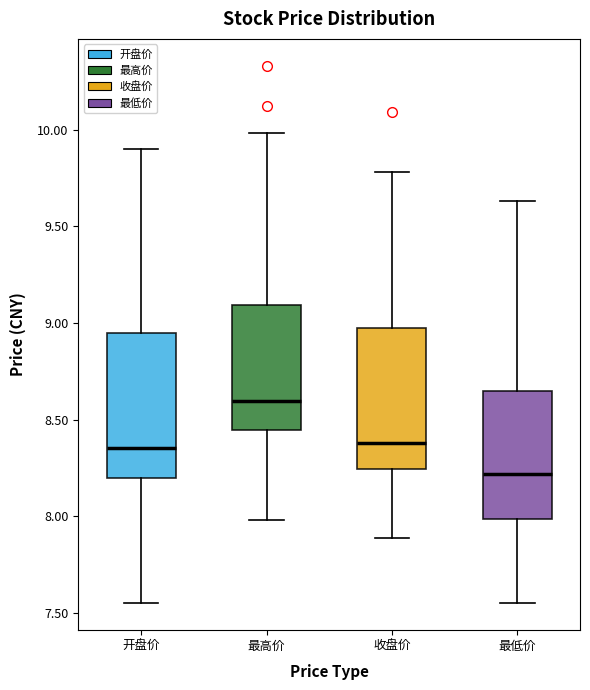

Reading left to right, read every box against the y-axis: the position of its median line, the range the box covers, and the ends of its whiskers. The values are not printed on the chart, so give them approximately, as read against the axis.

开盘价: median 8.35, box 8.20 to 8.95, whiskers 7.55 to 9.90
最高价: median 8.60, box 8.45 to 9.10, whiskers 8.00 to 10.00
收盘价: median 8.40, box 8.25 to 8.95, whiskers 7.90 to 9.80
最低价: median 8.20, box 8.00 to 8.65, whiskers 7.55 to 9.65